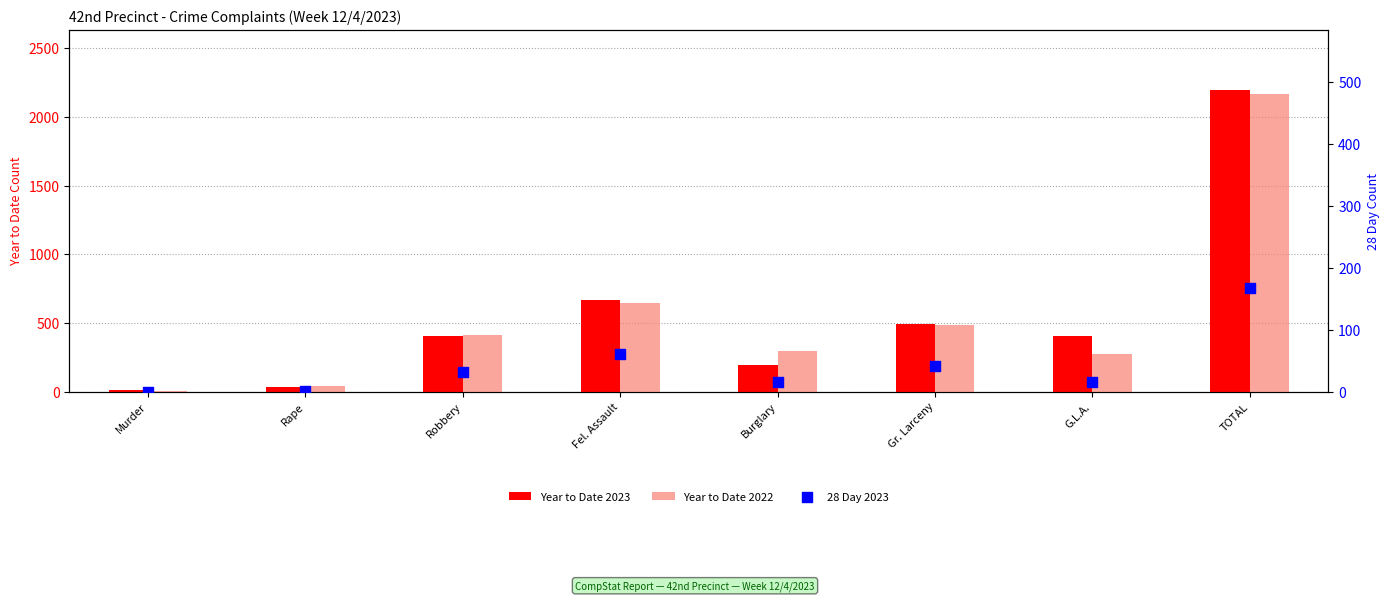

What is the total value across all series at Rape?

72